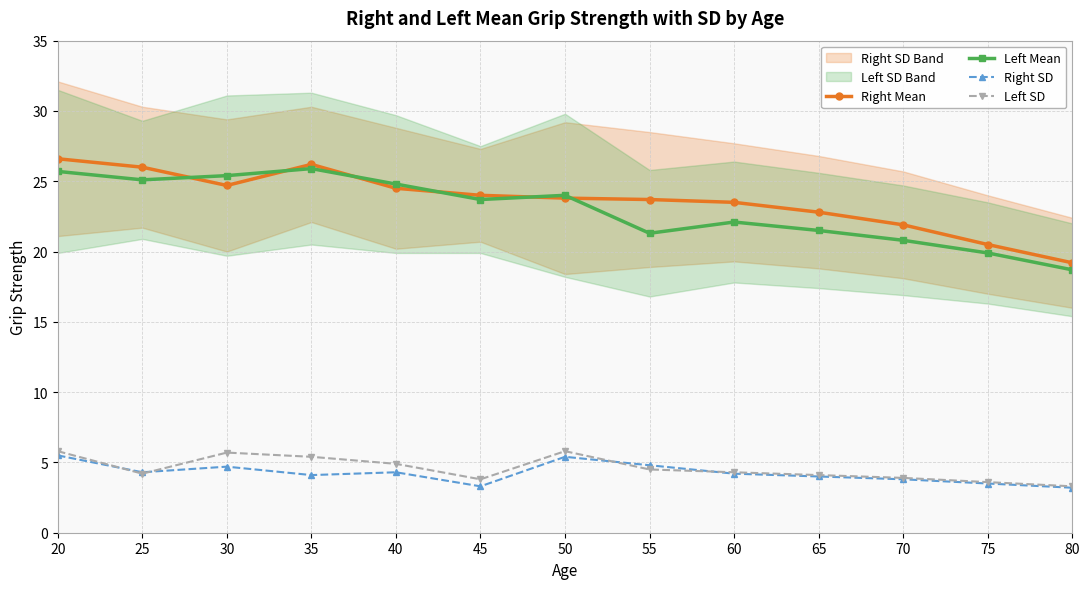

At which label is Right SD closest to 4?

65